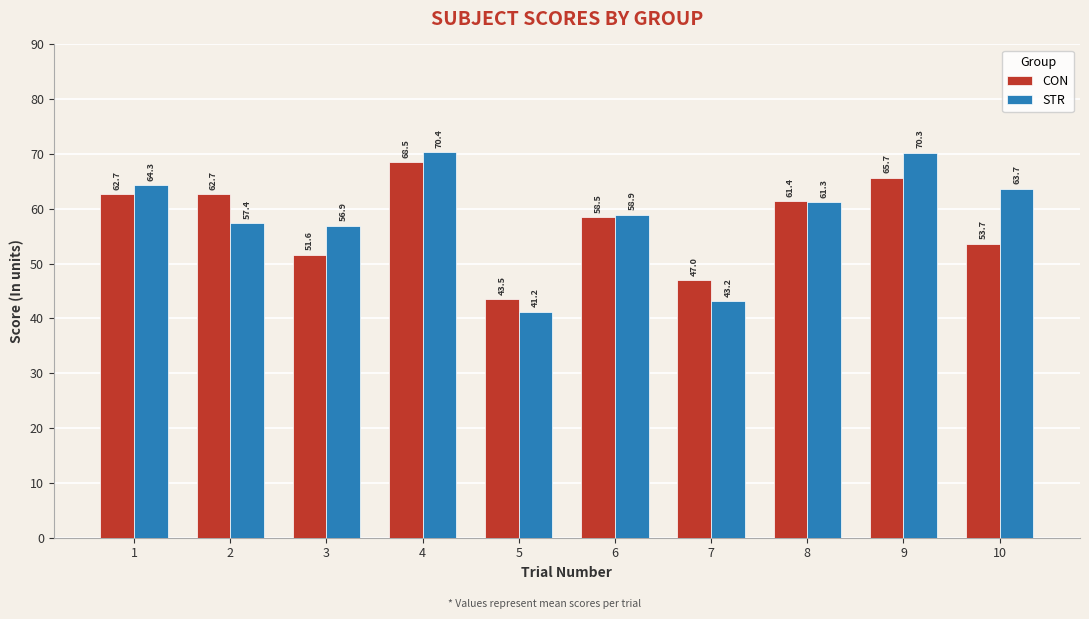

What is the lowest value of the STR series?

41.2